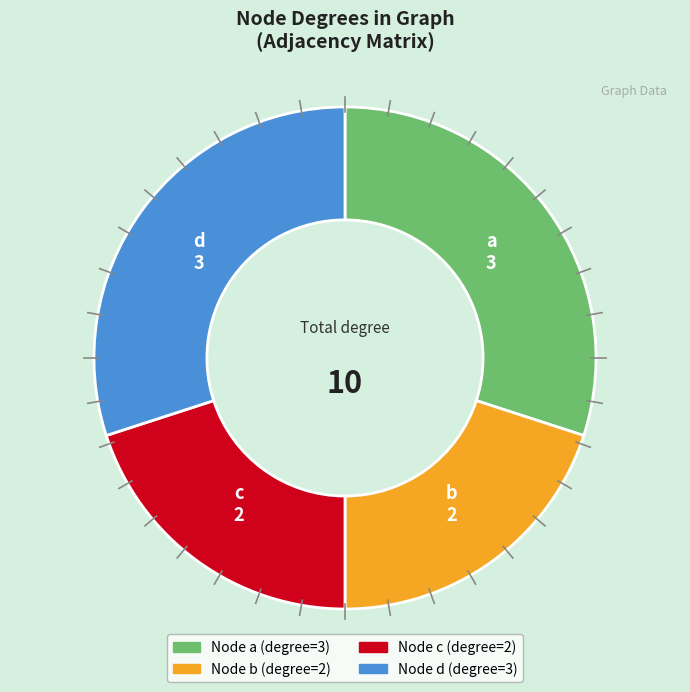

Does any single category account for the majority?

No